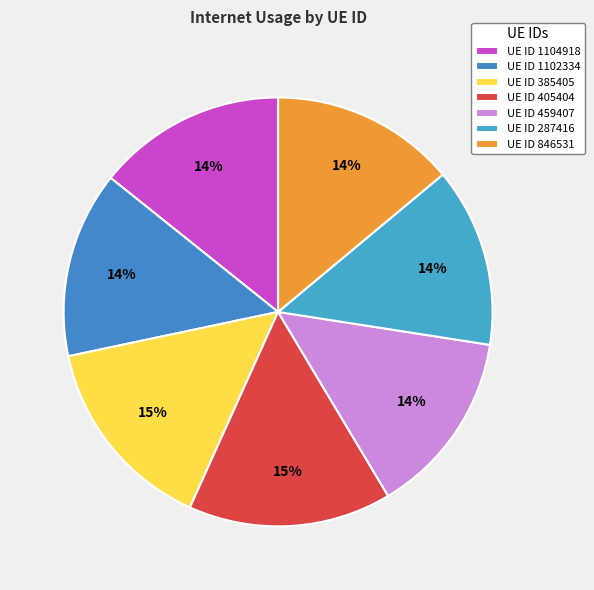

Rank the categories by value from lowest to highest.

287416, 846531, 459407, 1102334, 1104918, 385405, 405404